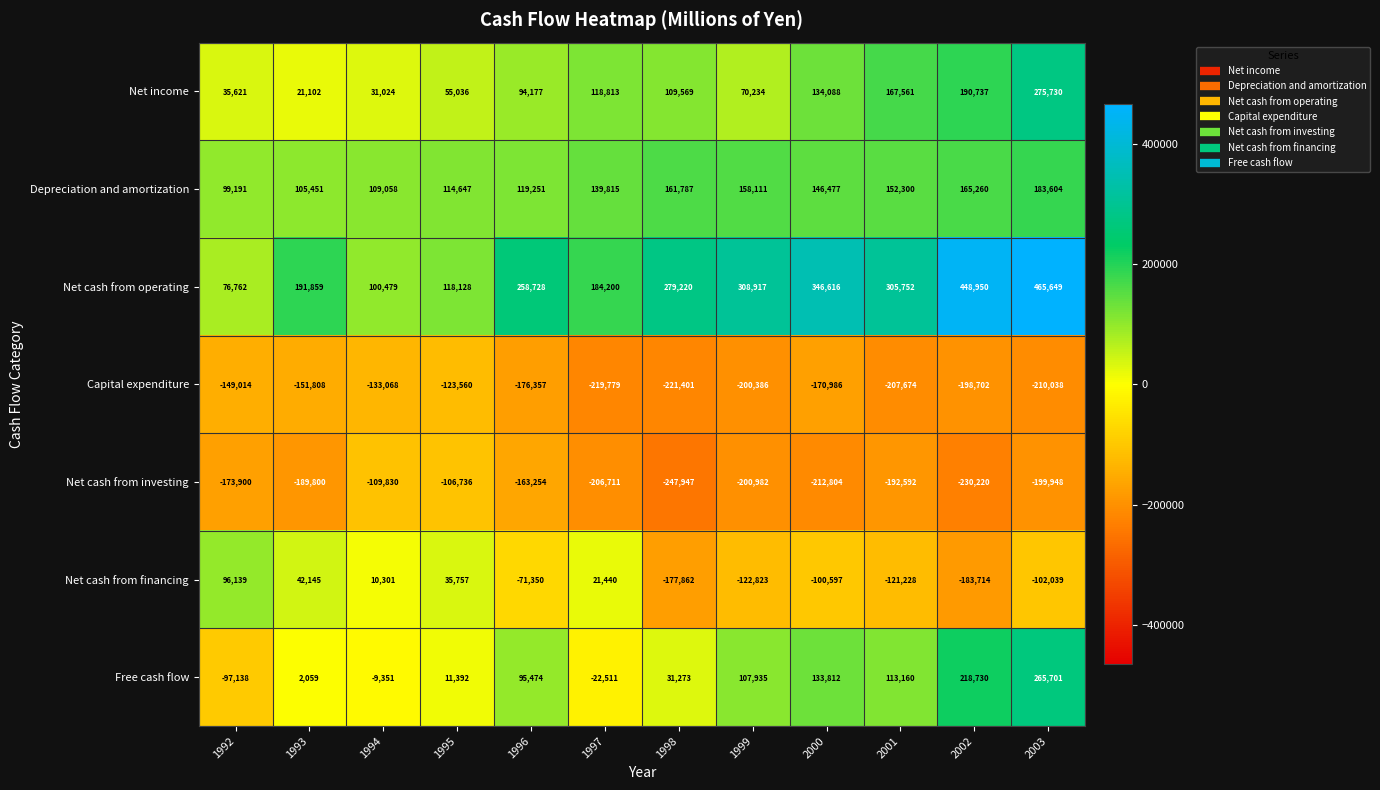

Between 1992 and 1998, which series saw the biggest shift?

Net cash from financing